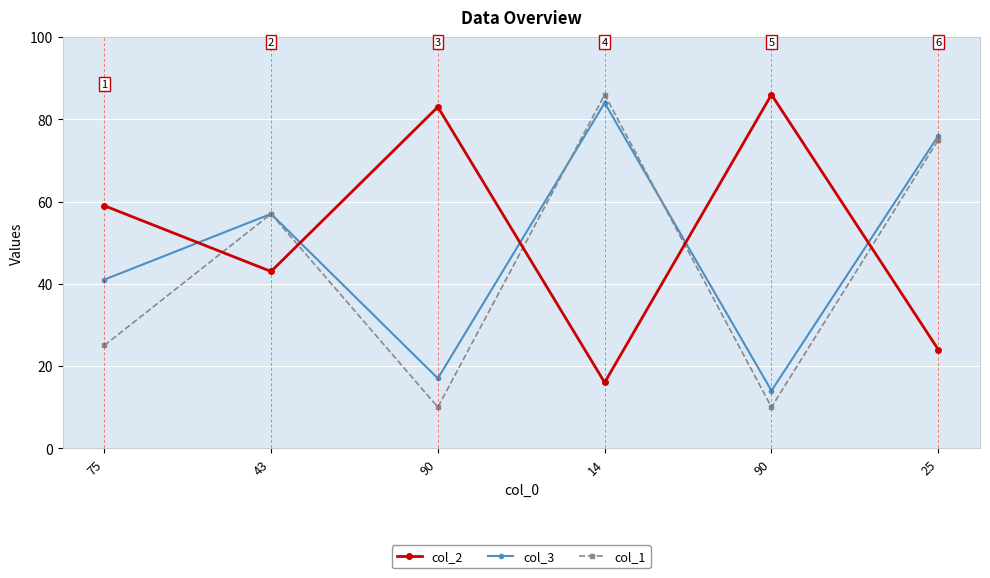

Count the number of categories in the chart.

6